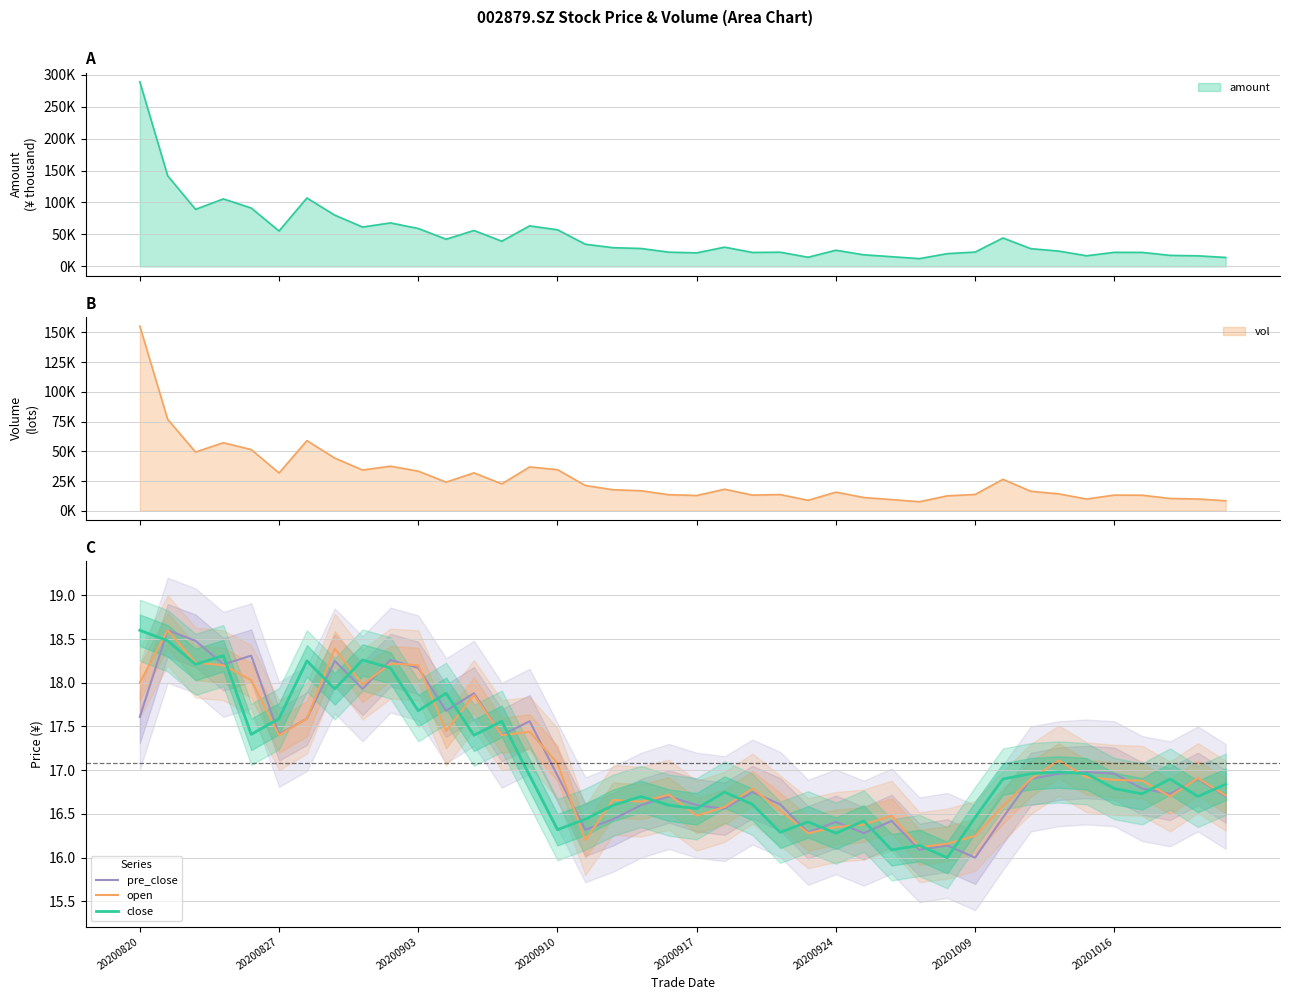

What position from the left is 20200827?

2